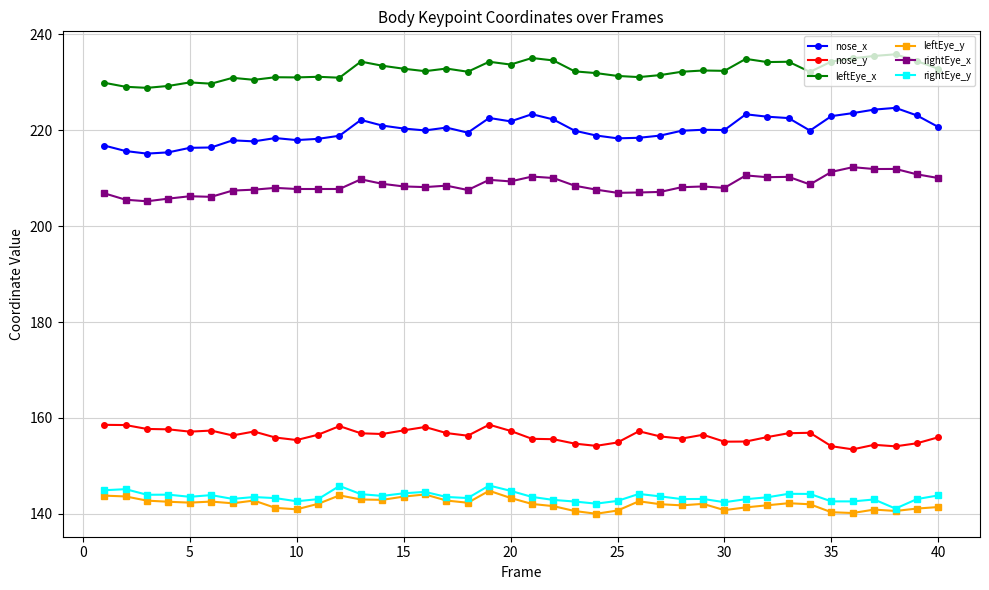

True or false: nose_y and nose_x intersect in this chart.

False